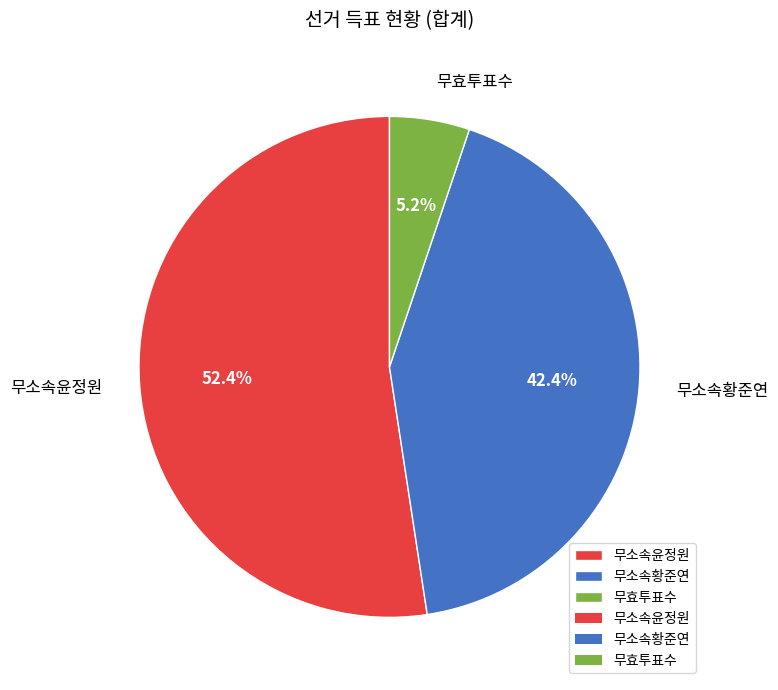

Between 무효투표수 and 무소속황준연, which is larger?

무소속황준연